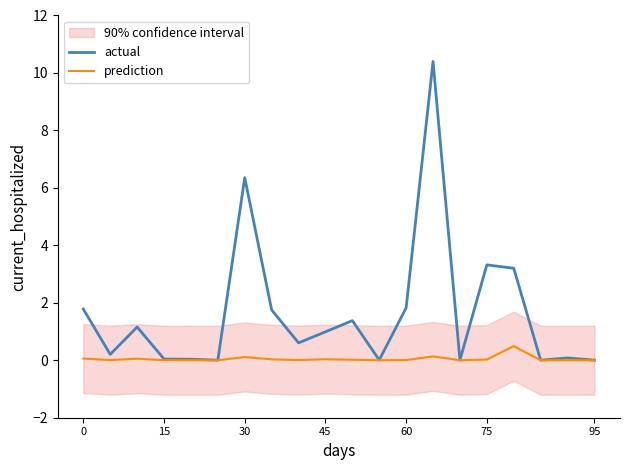

Is this an area chart (filled region under the line)?

No